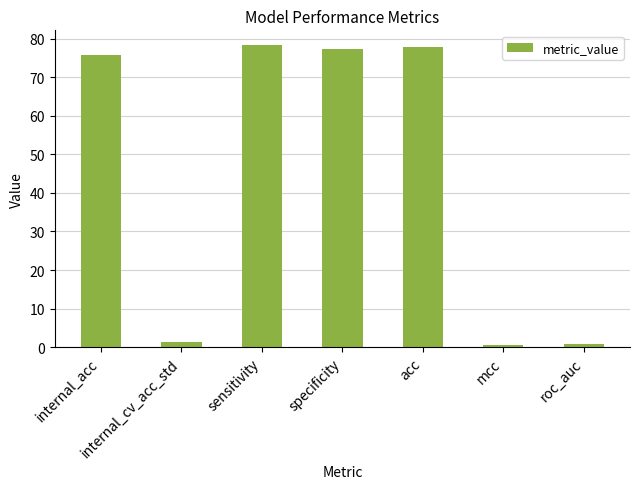

Is it true that the value at sensitivity is 78.2?

True